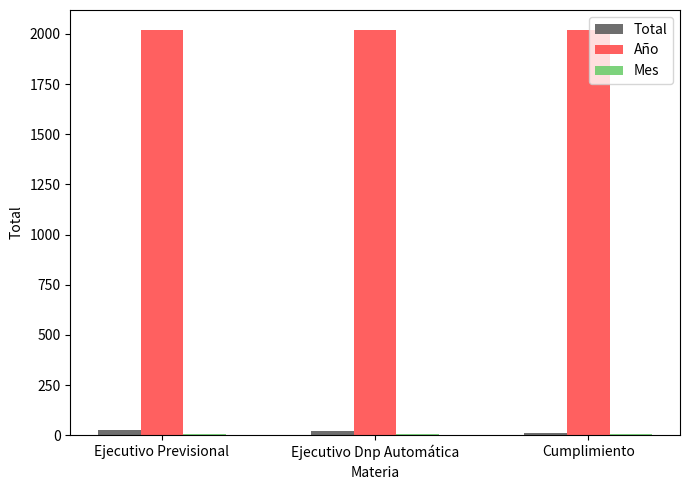

True or false: Año has a value of 2018 at Cumplimiento.

True